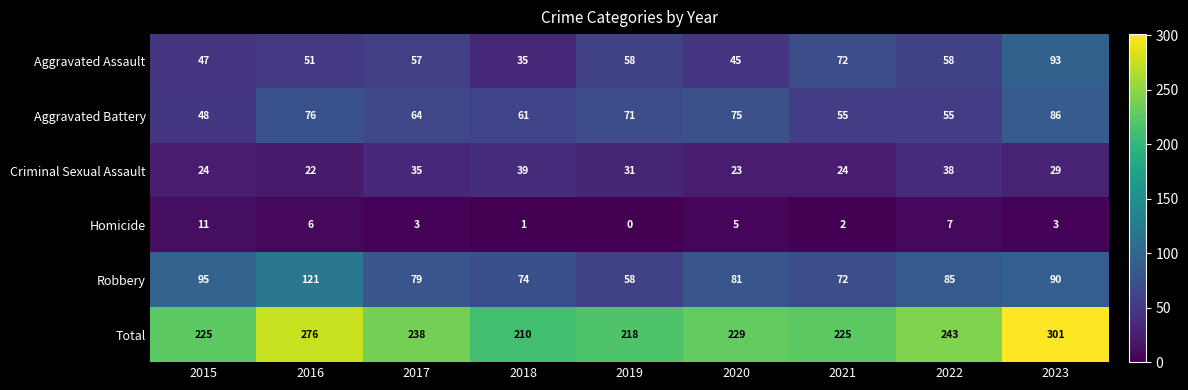

What is the sum of all Criminal Sexual Assault values?

265